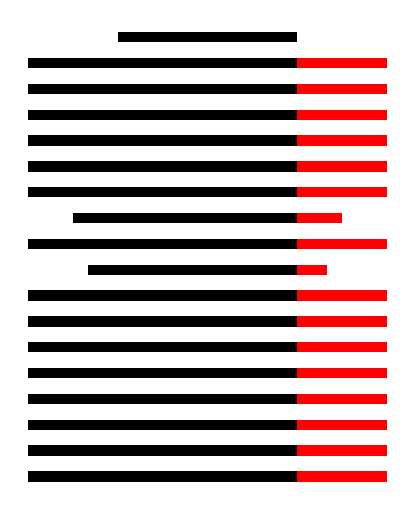

List the series in order of their overall mean, highest first.

num_prc, num_leven